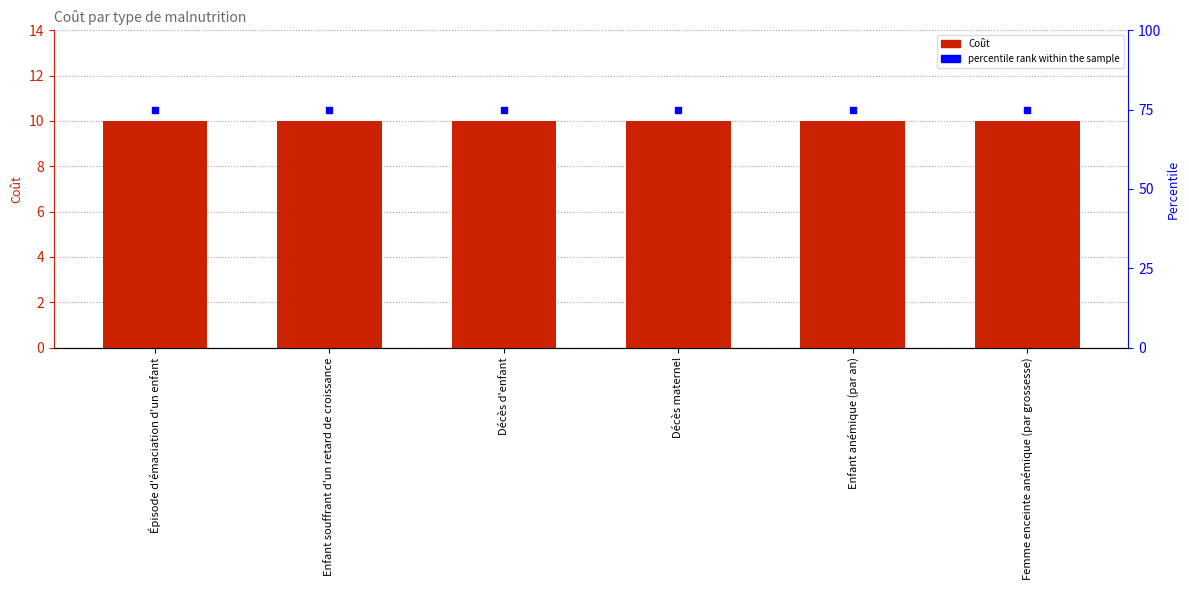

Which series contains the highest Y value?

percentile rank within the sample